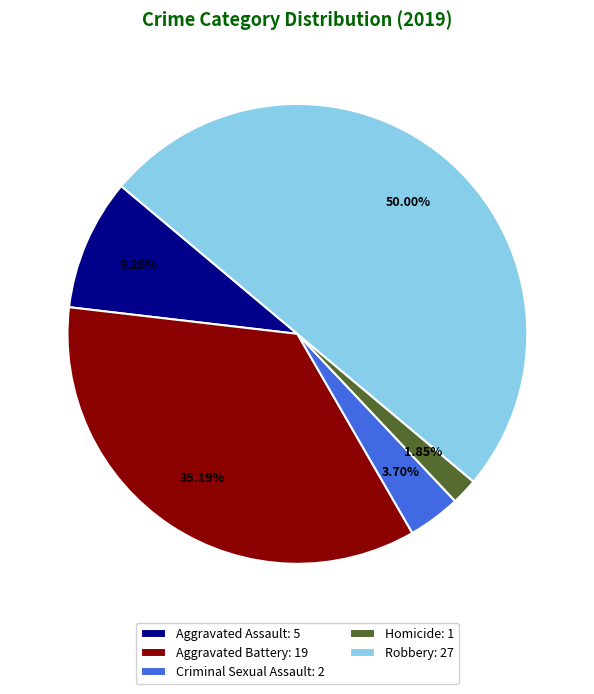

Is Homicide: 1 the majority of the pie?

No